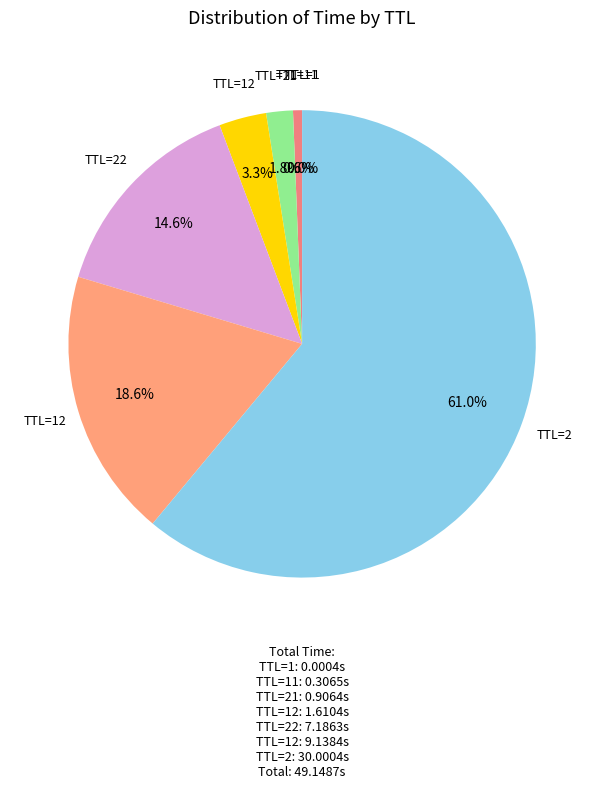

Does any single category account for the majority?

Yes